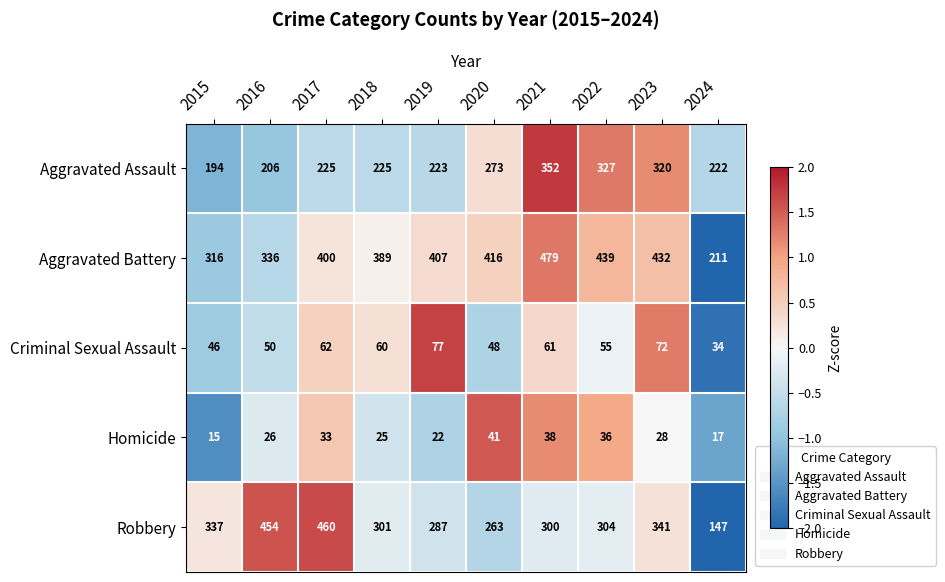

Which series changed the most between 2015 and 2023?

Aggravated Assault